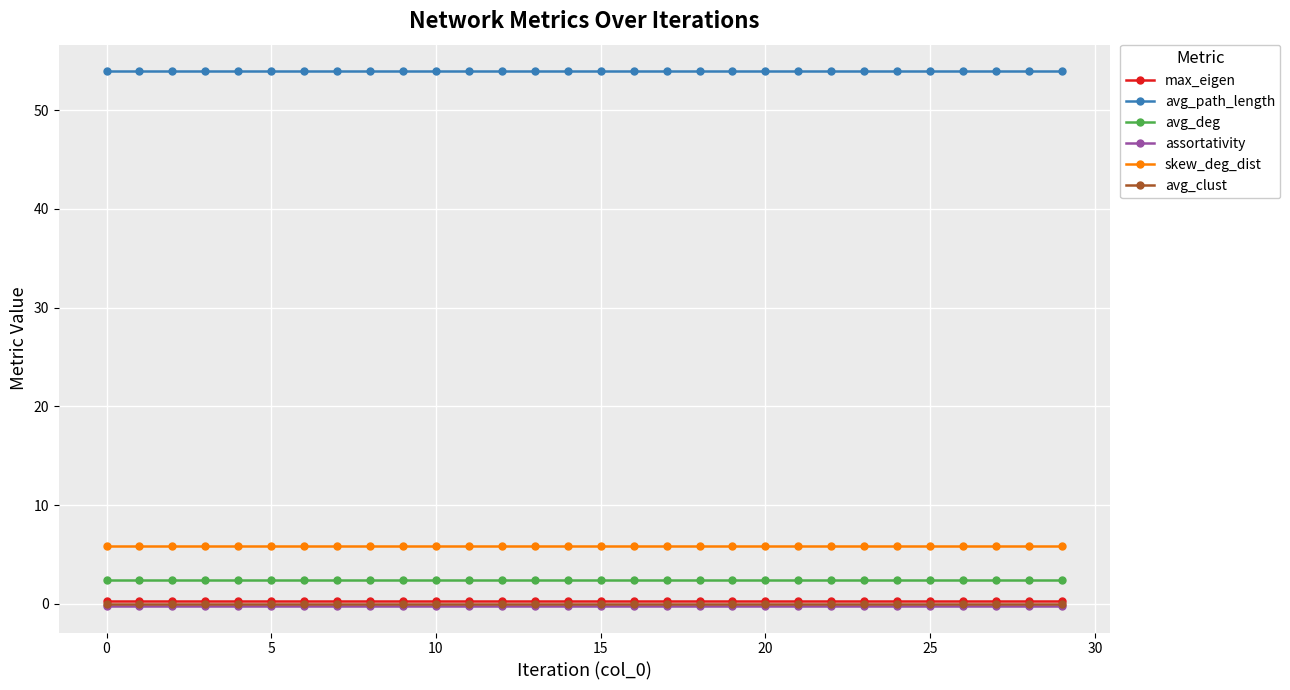

Is this an area chart (filled region under the line)?

No